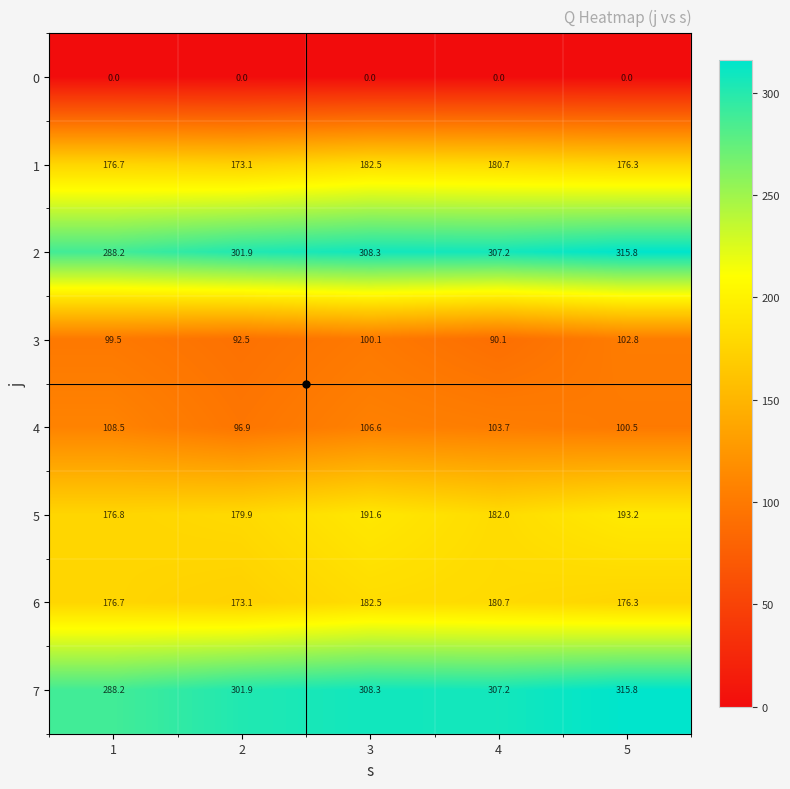

Where does the 2 series first go above 307?

3